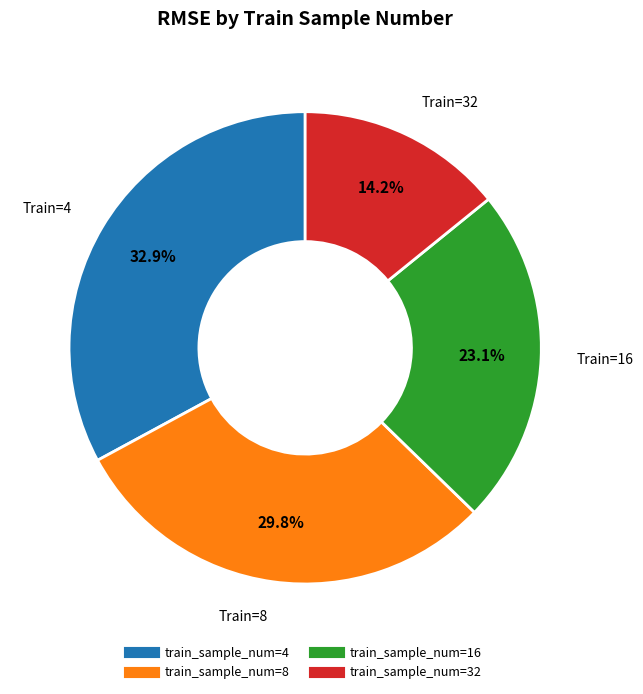

Is there any slice that represents more than half of the pie?

No